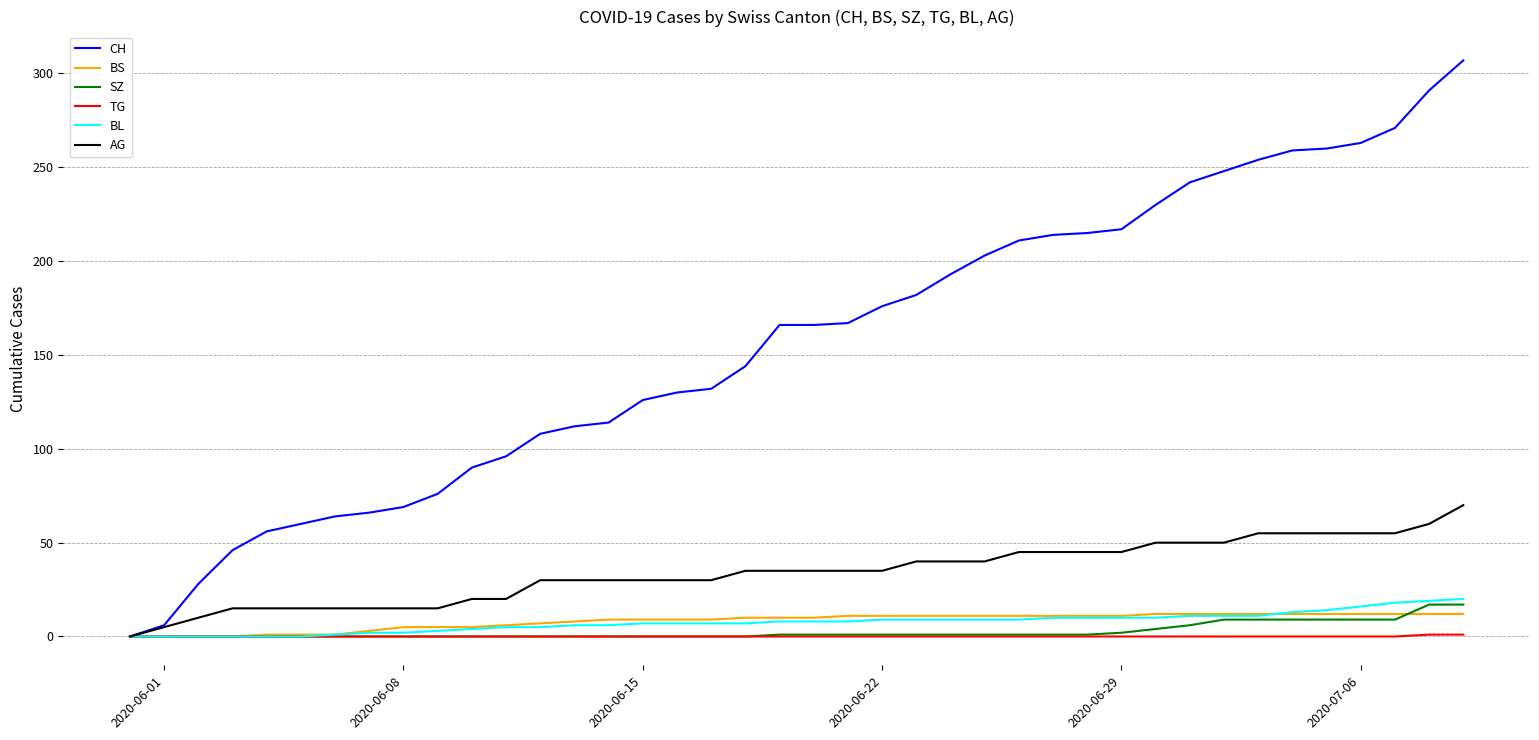

What is the maximum value for AG?

70